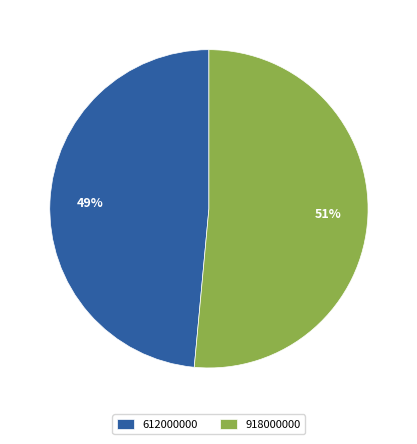

What percentage is the 612000000 slice, to the nearest percent?

49%